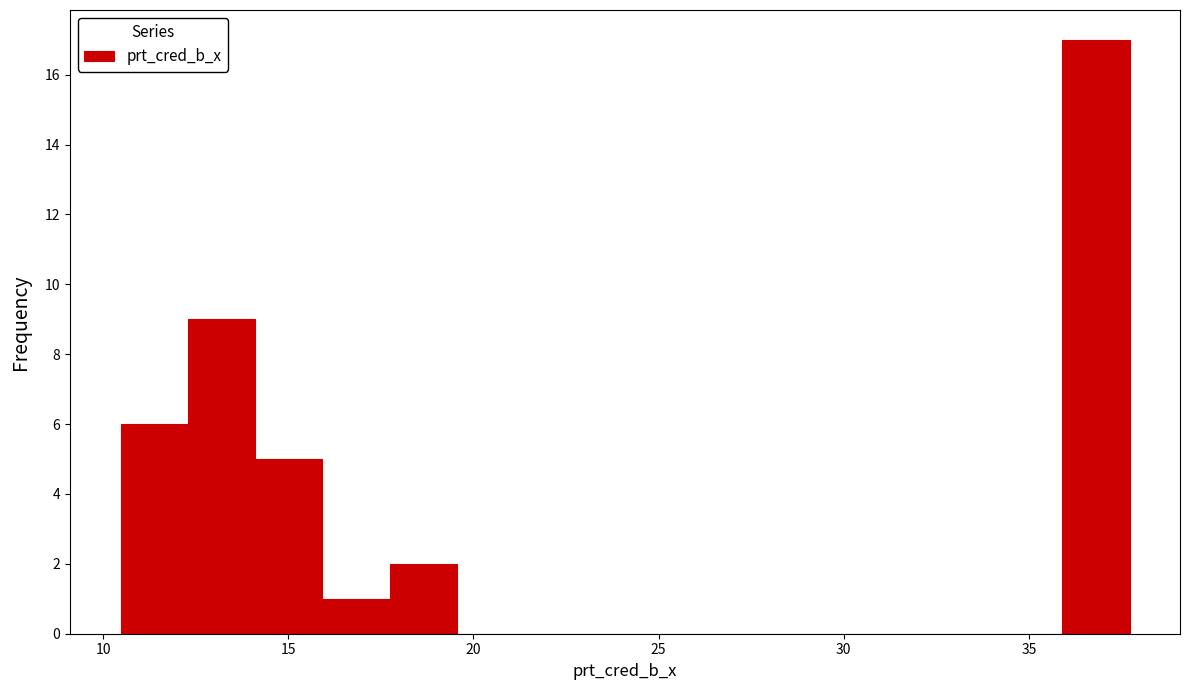

Read against the x-axis, roughly where is the centre of the tallest bar?

37.0